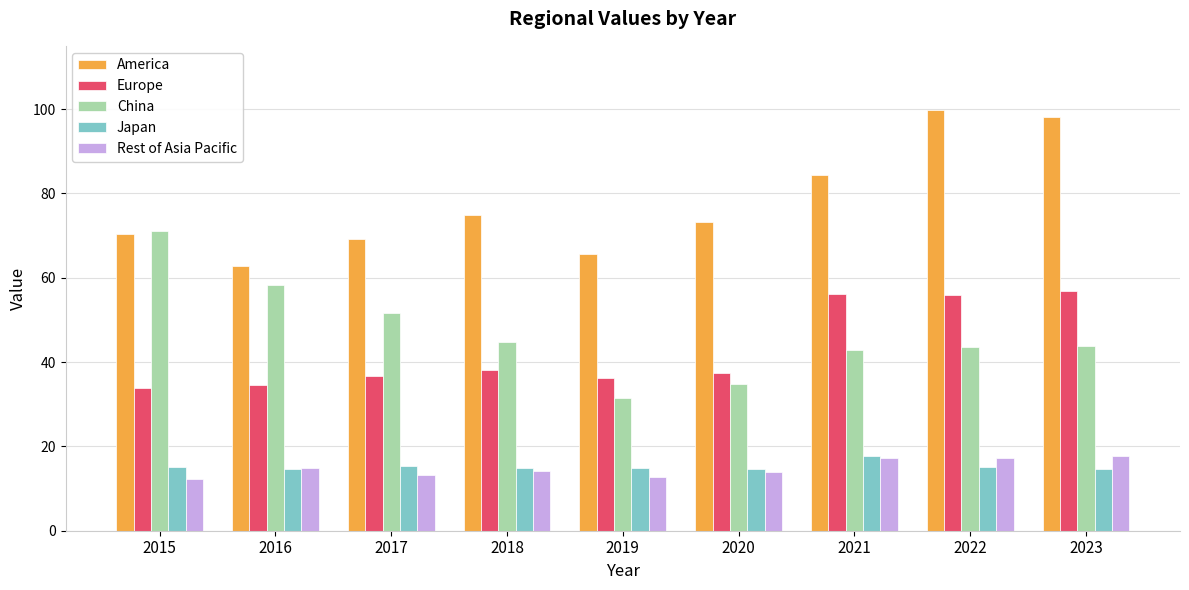

The Japan series shows 14.6 at 2023. True or false?

True